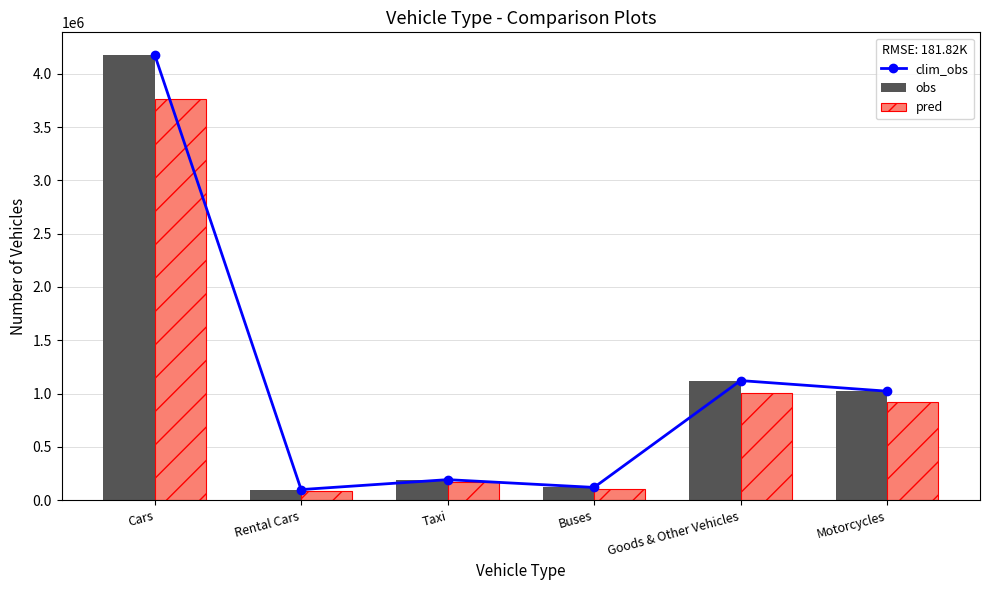

What is the approximate value of obs at Buses?

119911.0